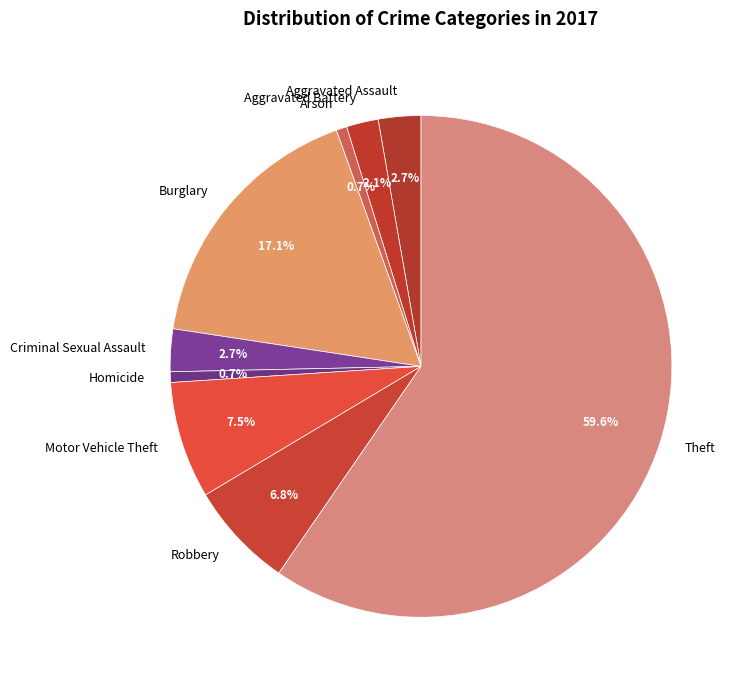

Does any single category account for the majority?

Yes